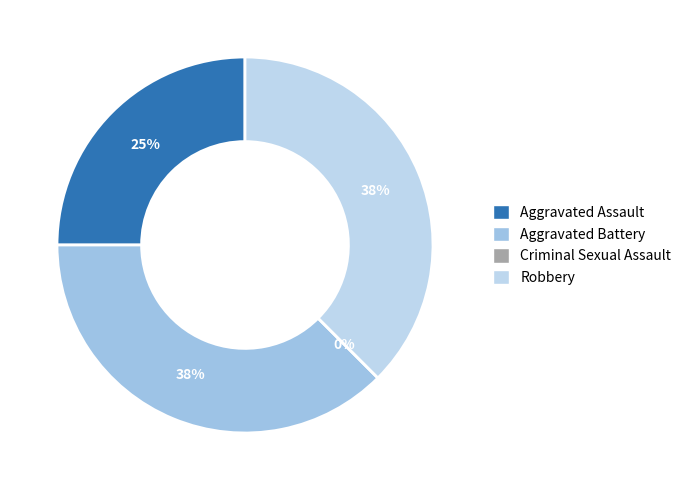

Does any single category account for the majority?

No